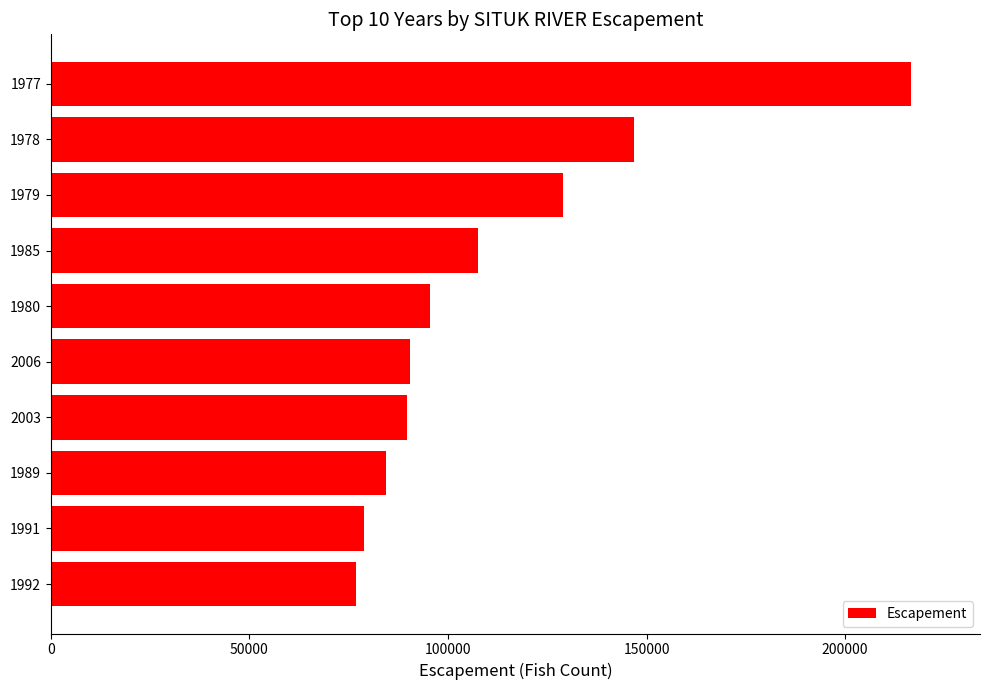

What is the greatest value displayed?

216631